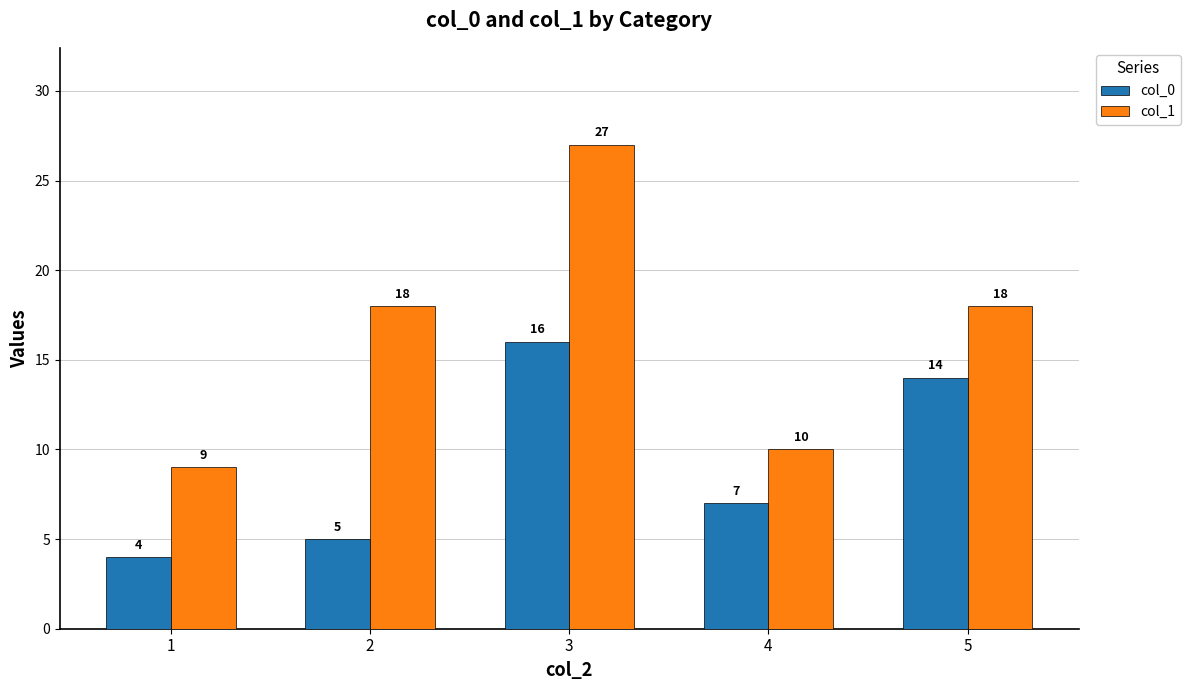

At which label does col_1 reach its minimum?

1